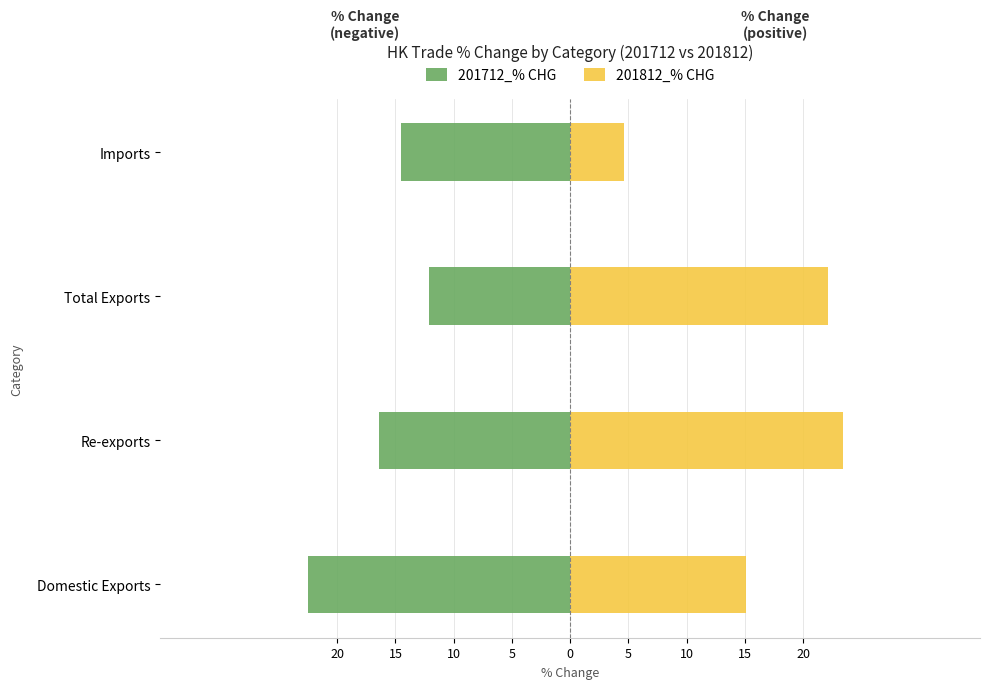

Which series has the largest total across all categories?

201812_% CHG